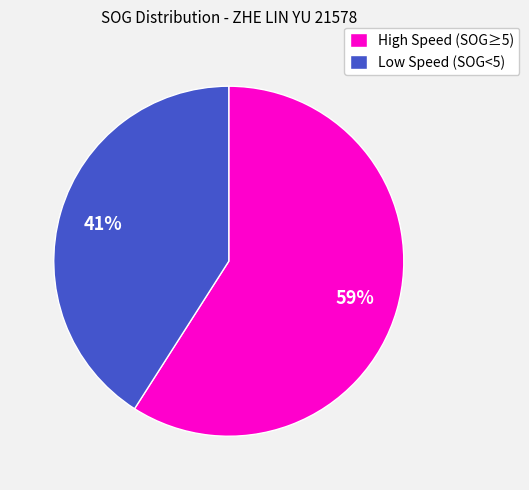

Is there a majority slice in this chart?

Yes